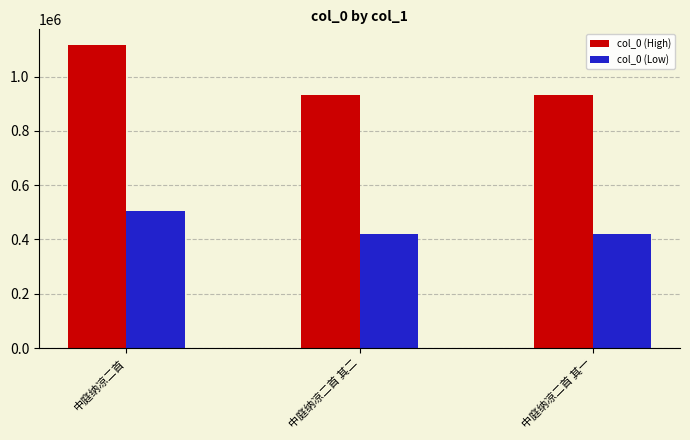

What is the average value of the col_0 (Low) series?

446919.2